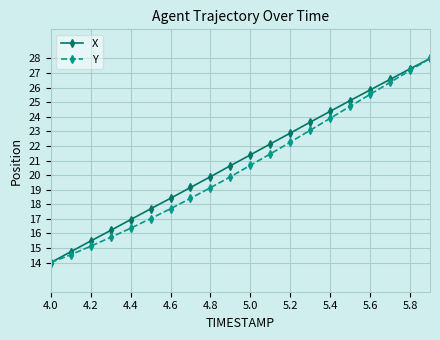

What is the minimum value for Y?

14.0